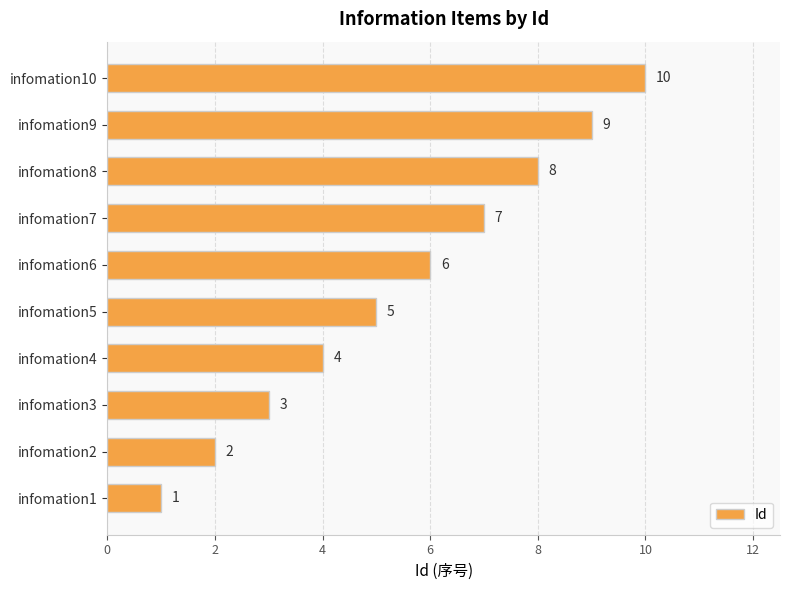

How many categories are shown in the chart?

10